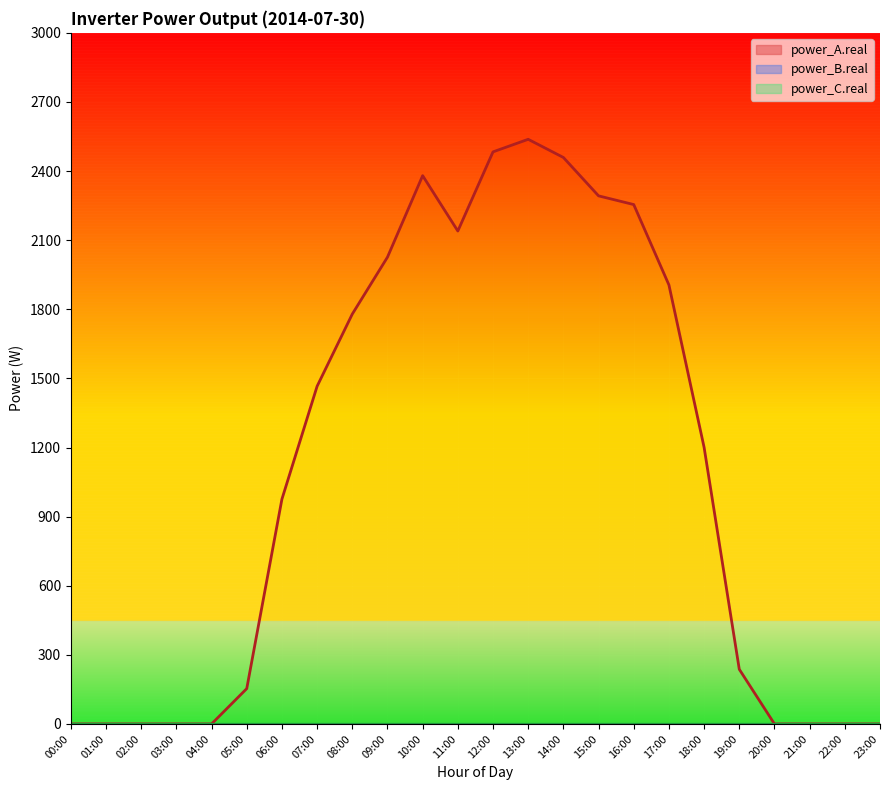

What is the greatest value displayed?

2537.9